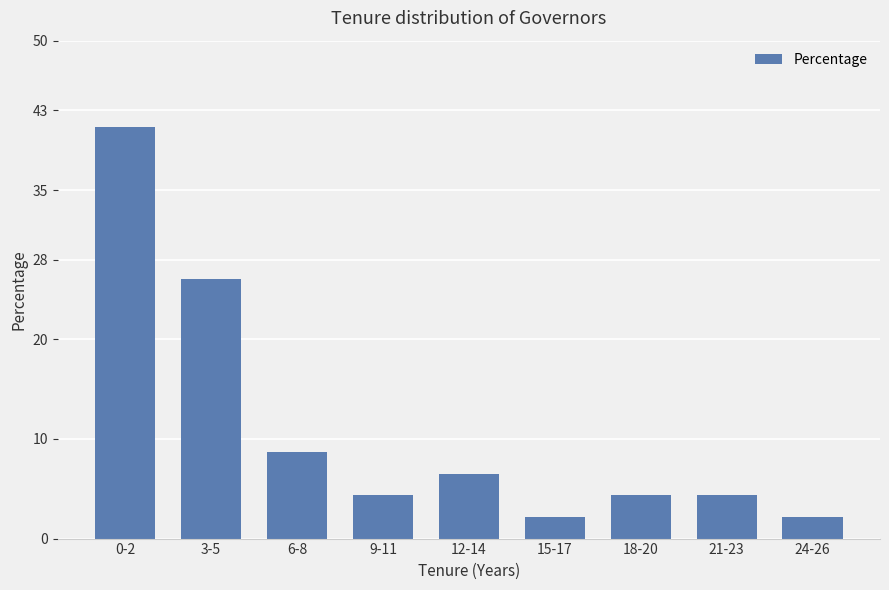

What position from the right is 18-20?

3